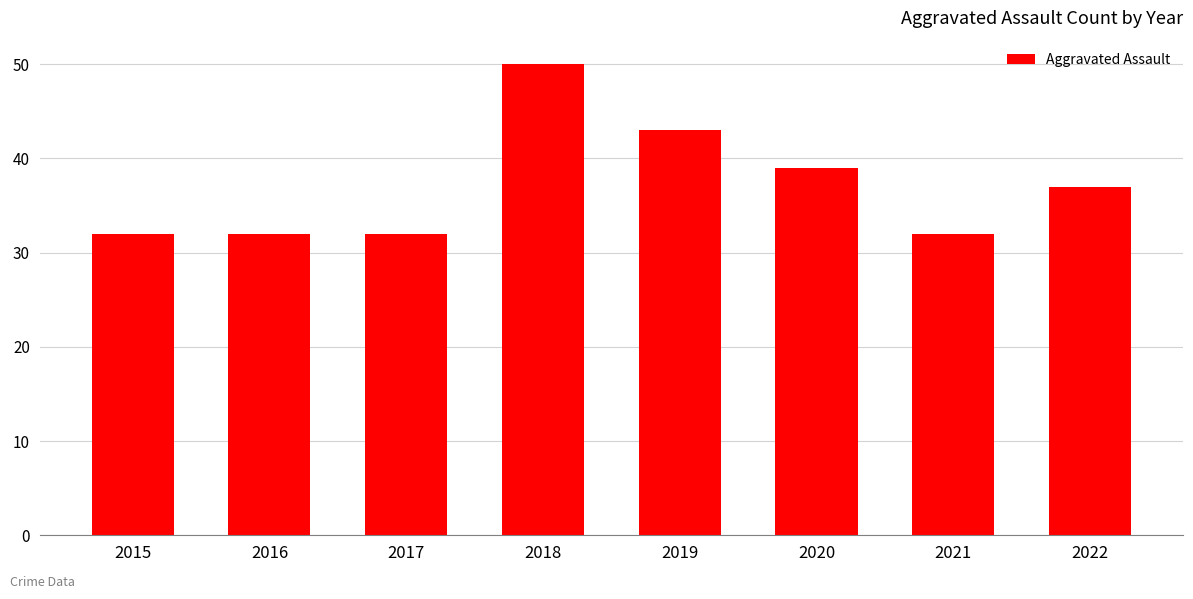

What is the change in value from 2018 to 2021?

-18